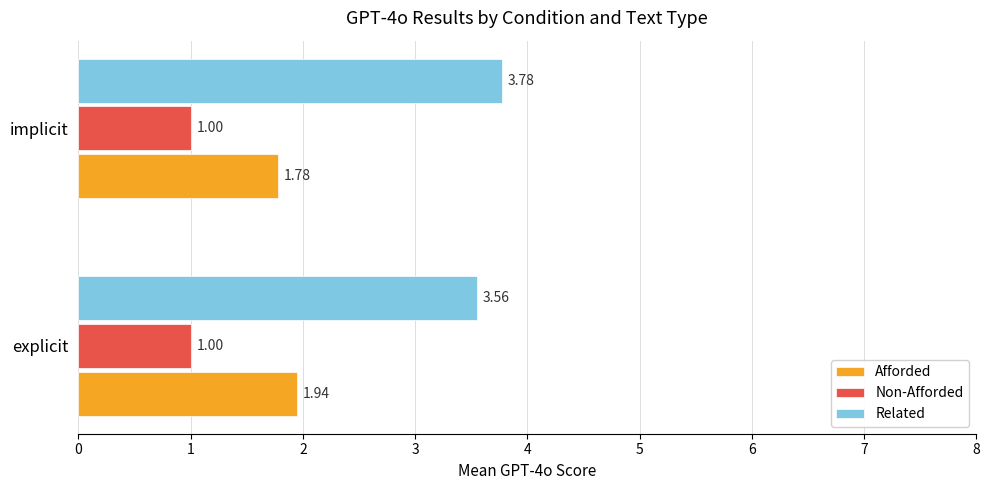

What is the average value of the Non-Afforded series?

1.0